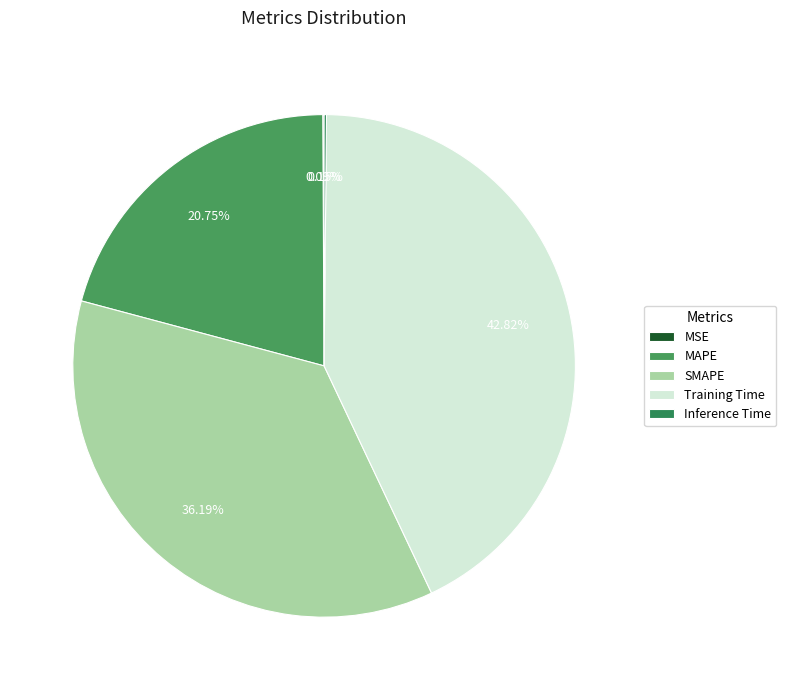

How many segments does this pie chart have?

5